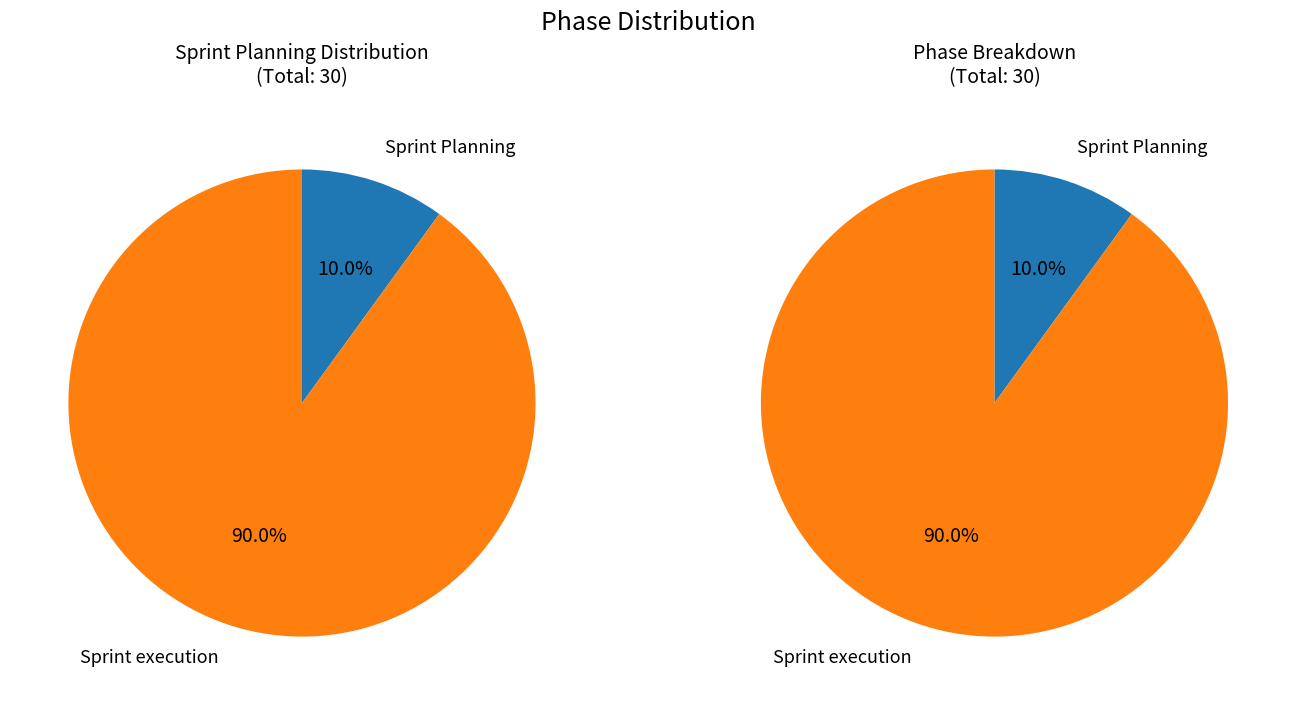

Which slice is the largest?

Sprint execution